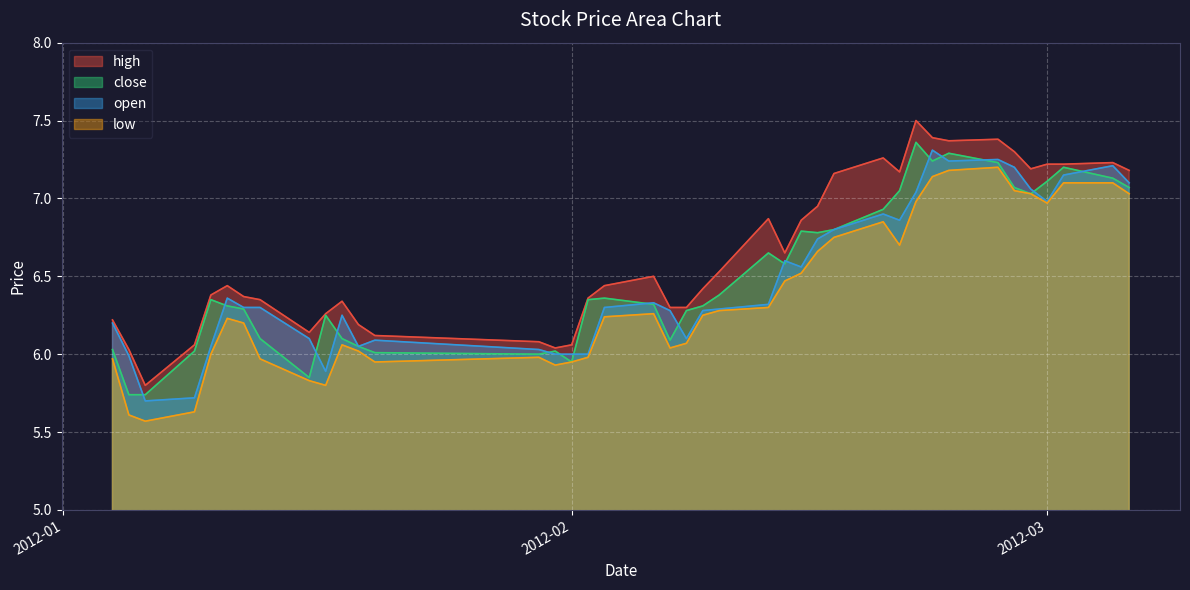

What is the maximum value shown in the chart?

7.5